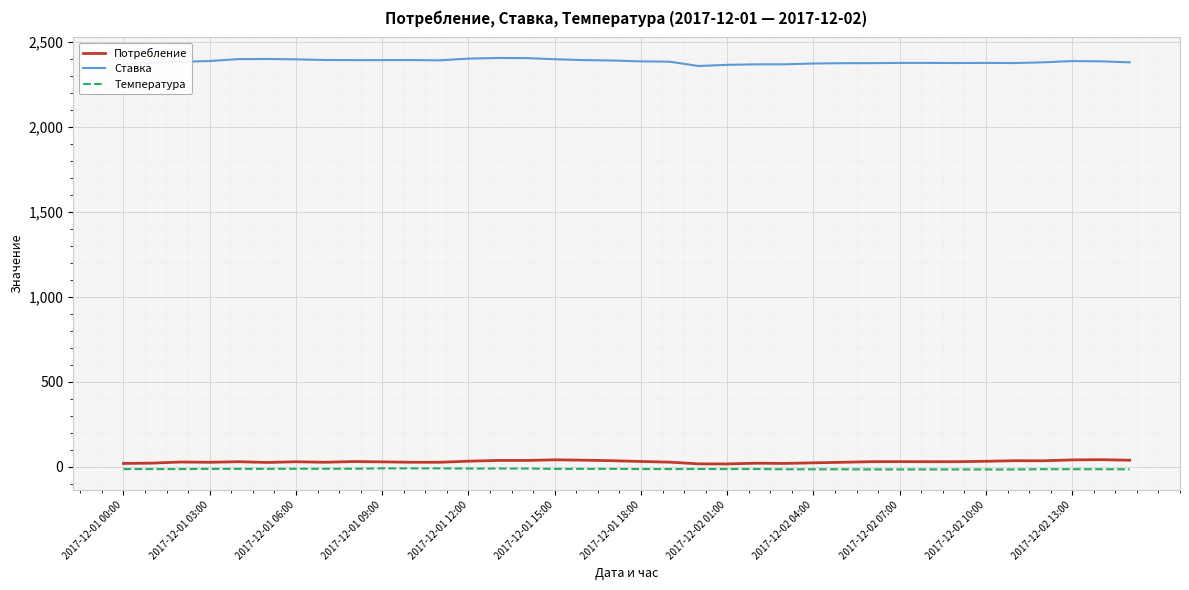

What is the lowest value of the Потребление series?

17.1